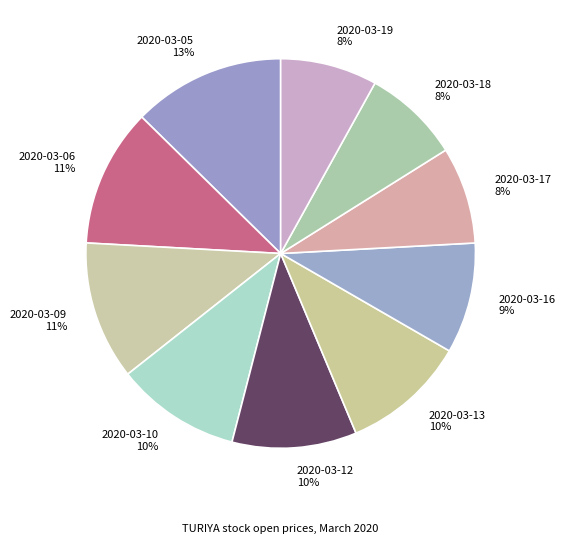

Combined, do 2020-03-13 and 2020-03-05 account for over 50%?

No